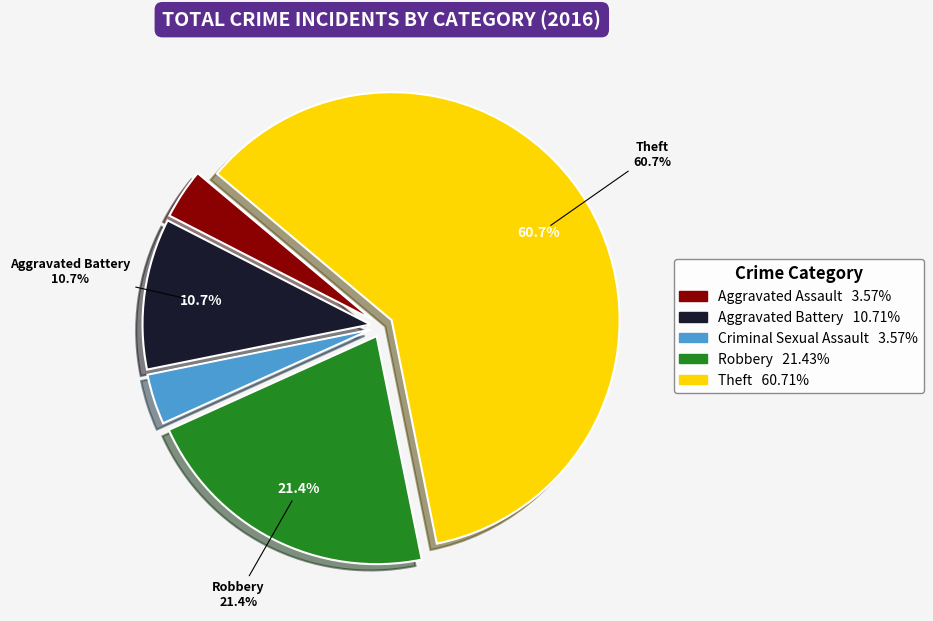

To the nearest percent, what percentage of the pie is Criminal Sexual Assault?

4%